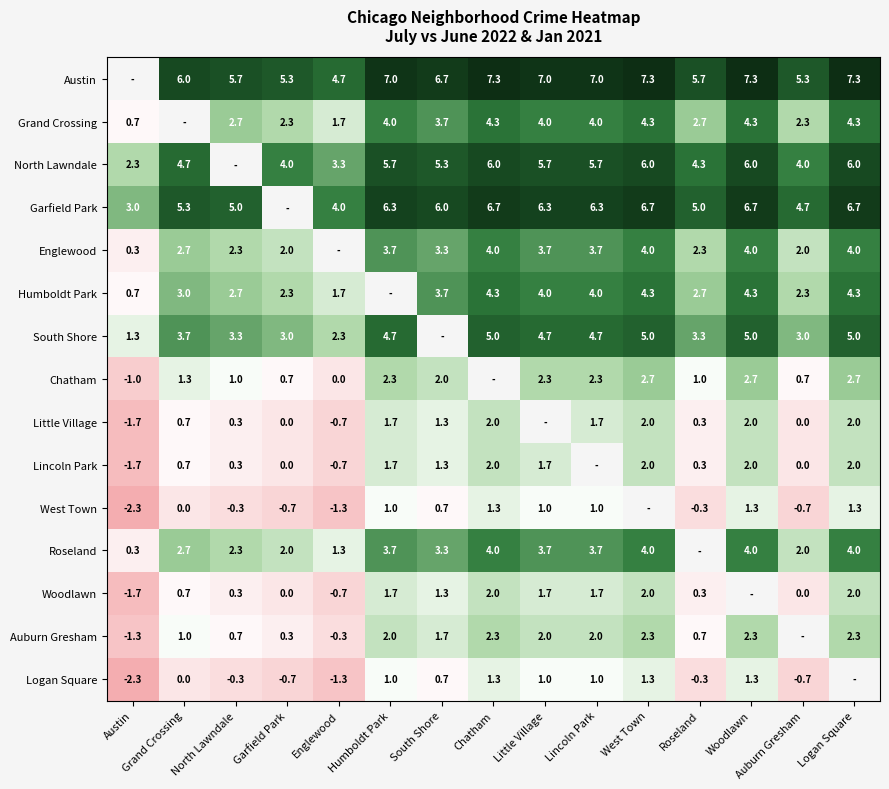

What is the sum of the South Shore values at Englewood and Little Village?

7.0